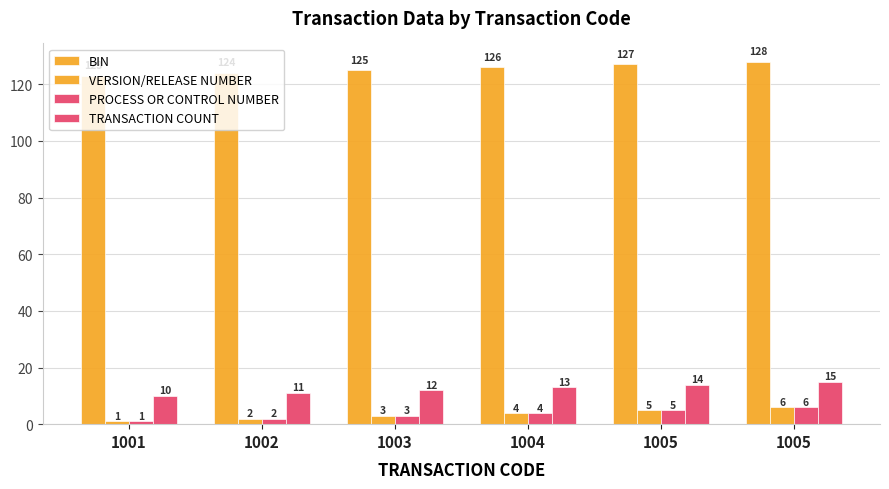

Reading left to right, transcribe all the data shown in this chart.

BIN: 123	124	125	126	127	128
VERSION/RELEASE NUMBER: 1	2	3	4	5	6
PROCESS OR CONTROL NUMBER: 1	2	3	4	5	6
TRANSACTION COUNT: 10	11	12	13	14	15